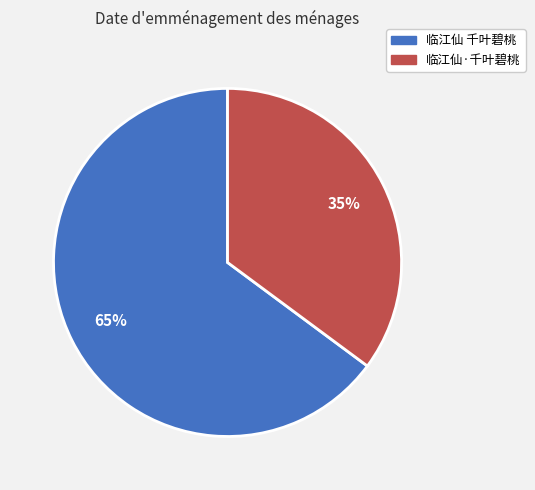

Is there a majority slice in this chart?

Yes